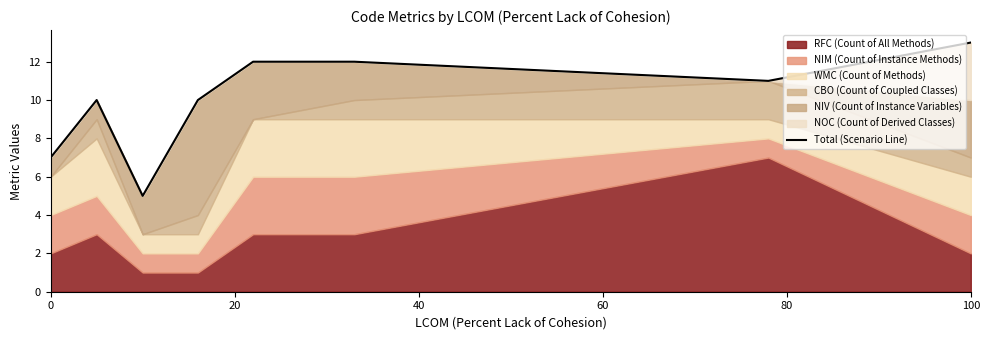

What is the minimum value for Total (Scenario Line)?

5